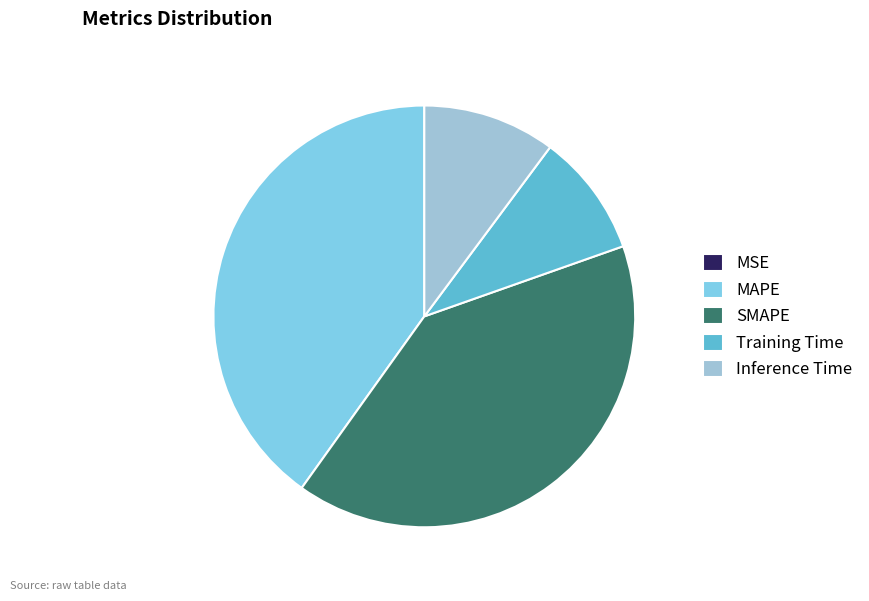

True or false: MAPE accounts for 40% of the total.

True